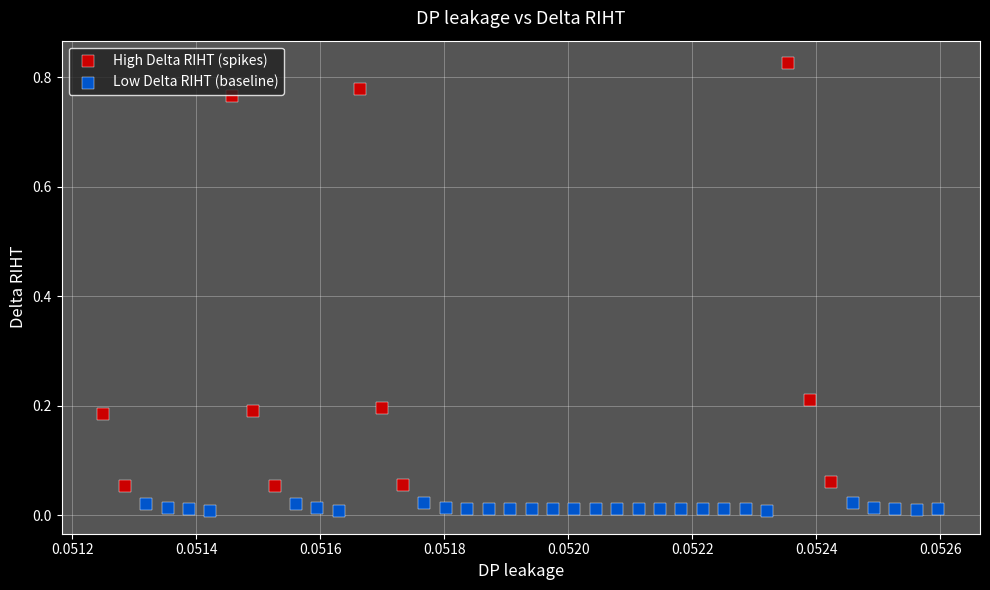

Which series has the widest spread of Y values?

High Delta RIHT (spikes)